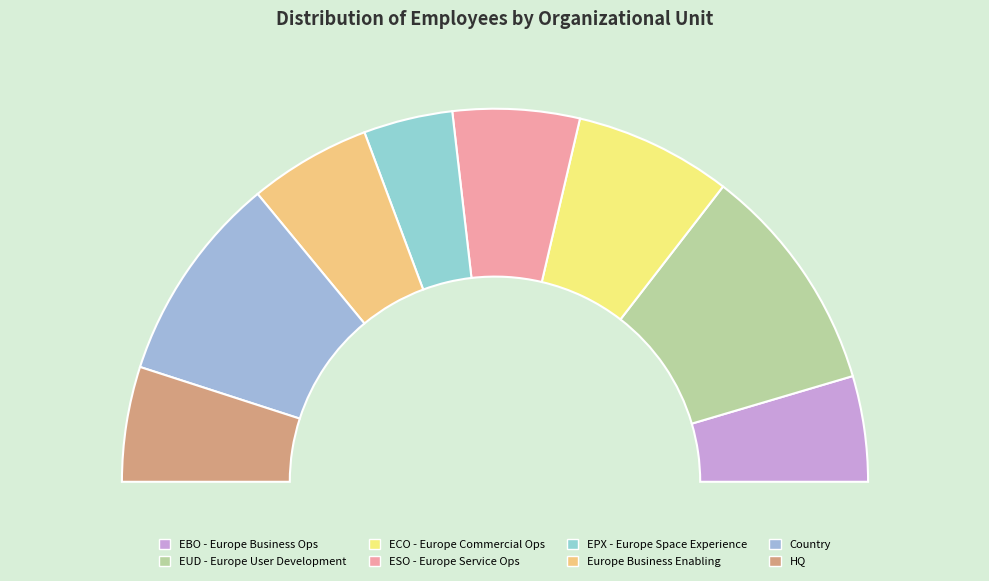

Is Country the majority of the pie?

No